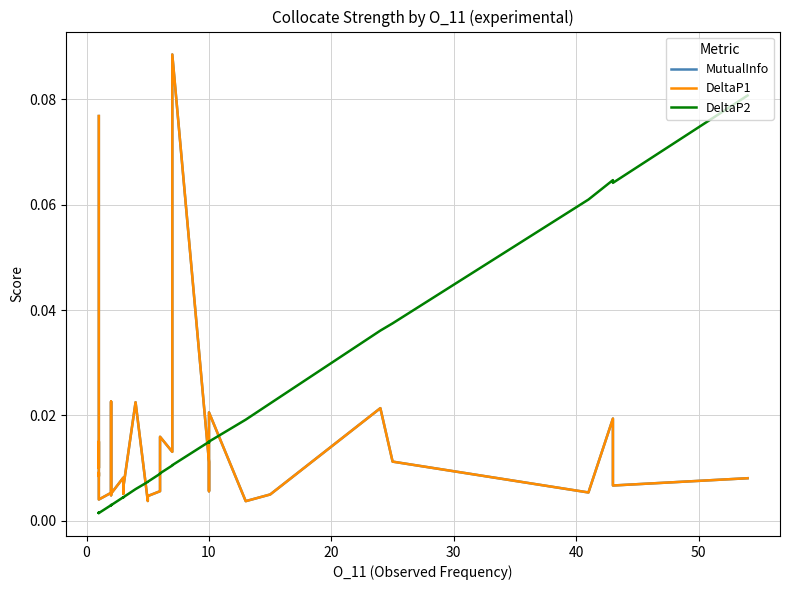

Is it true that DeltaP2 equals 0.0 at 60?

False